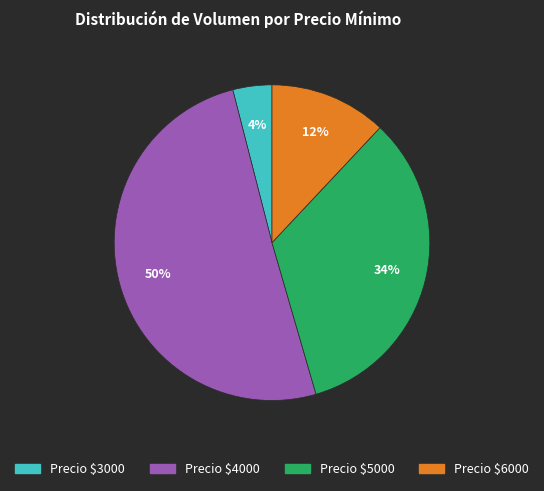

To the nearest percent, what is the difference between the largest and smallest slice percentages?

46%